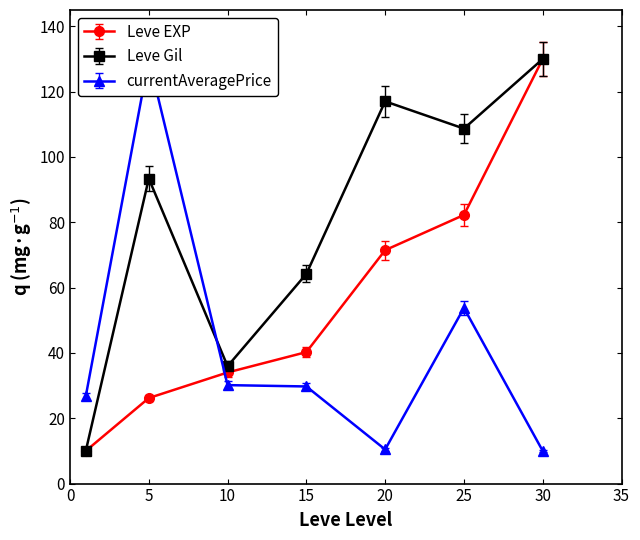

What is the value of the Leve EXP point at the 6th from the left?

79.0